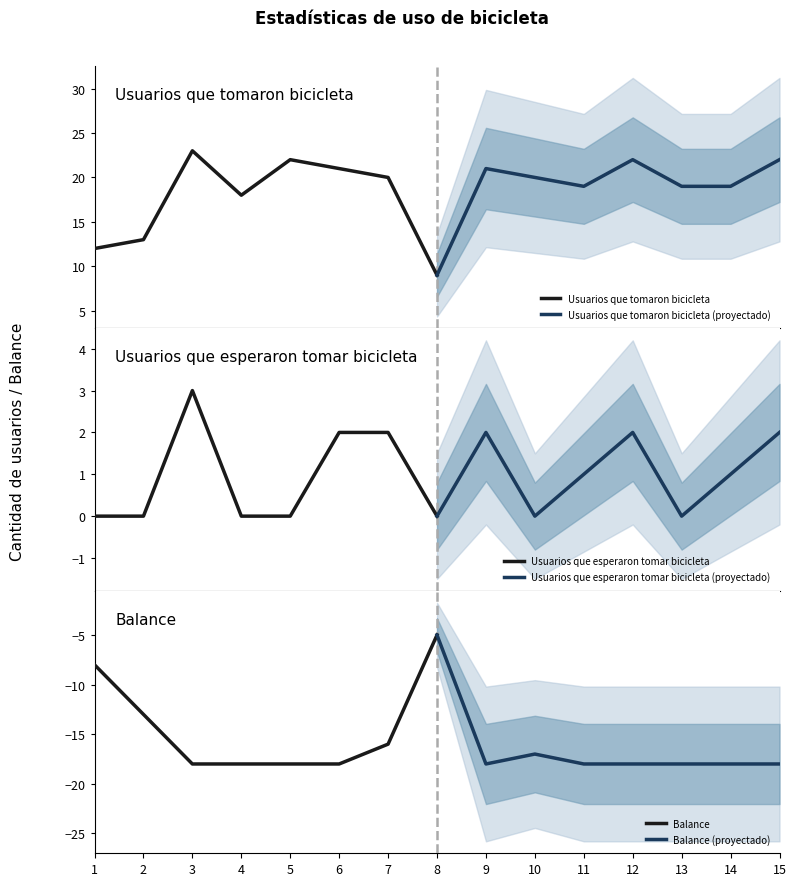

What is the average value of the Usuarios que tomaron bicicleta (proyectado) series?

19